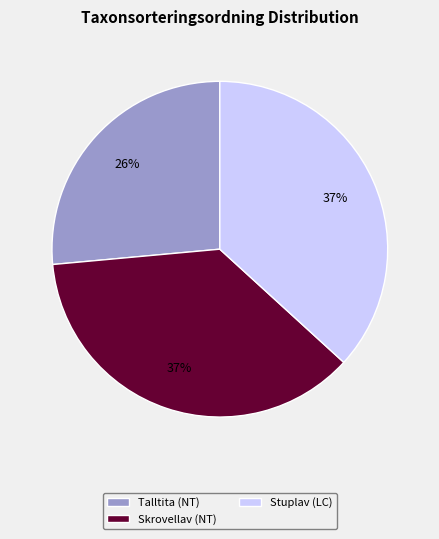

Is there any slice that represents more than half of the pie?

No